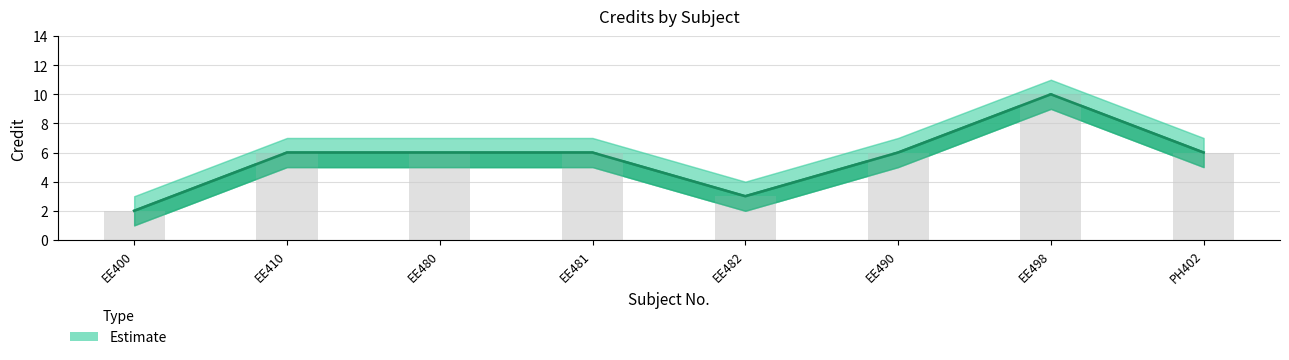

Rank the categories by Credit value from highest to lowest.

EE498, EE410, EE480, EE481, EE490, PH402, EE482, EE400